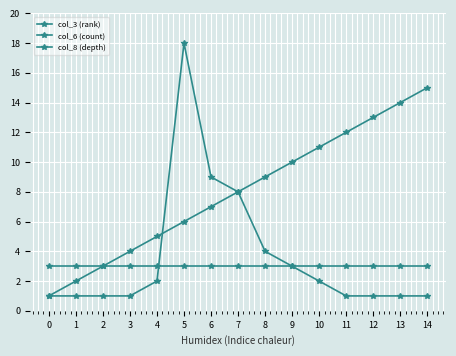

Does the chart have visible grid lines?

Yes